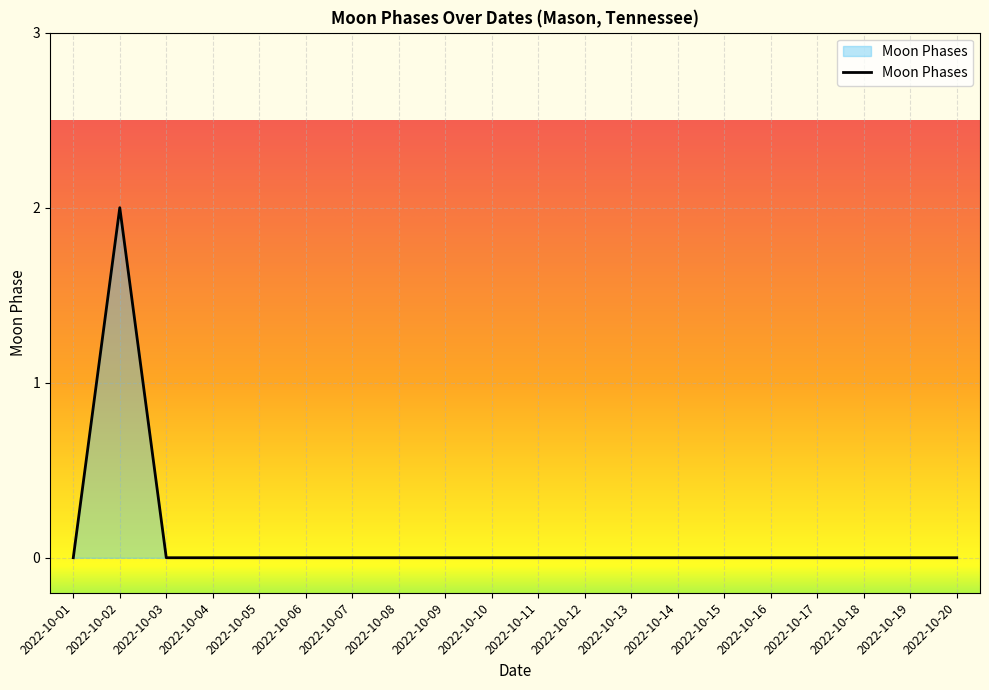

How many values are between 0 and 1?

19